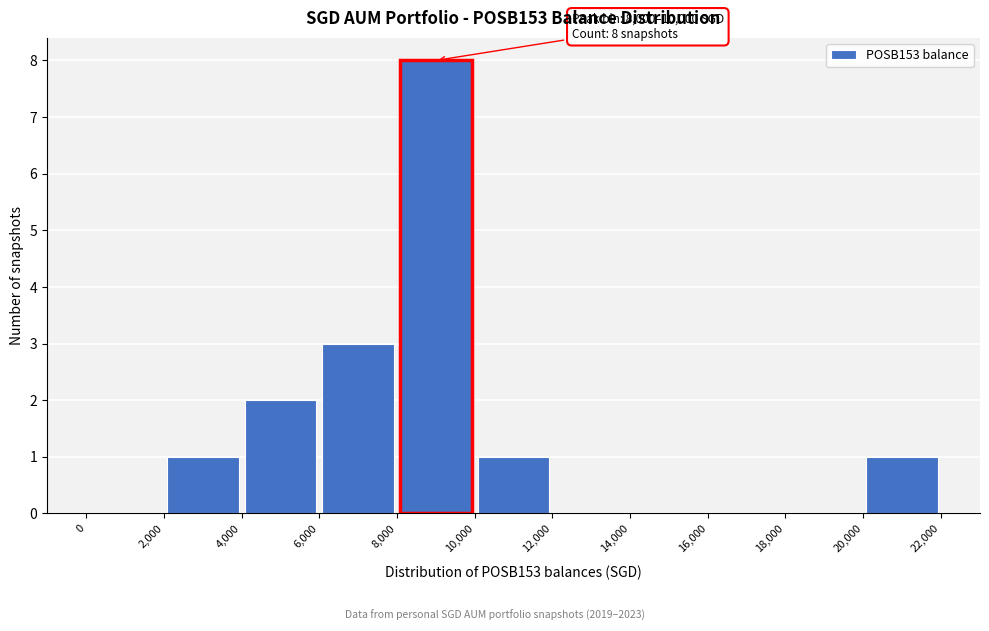

Over which range of the x-axis is the bar tallest?

8,000 to 10,000